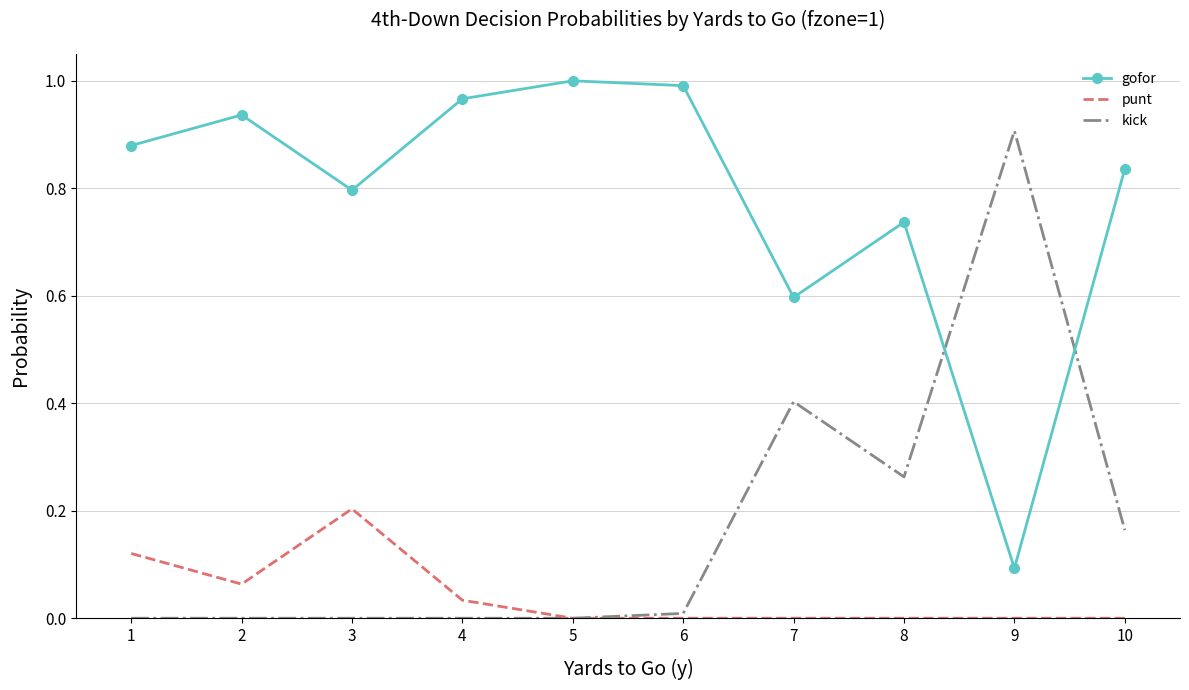

The value of gofor at 8 is 0.2. True or false?

False